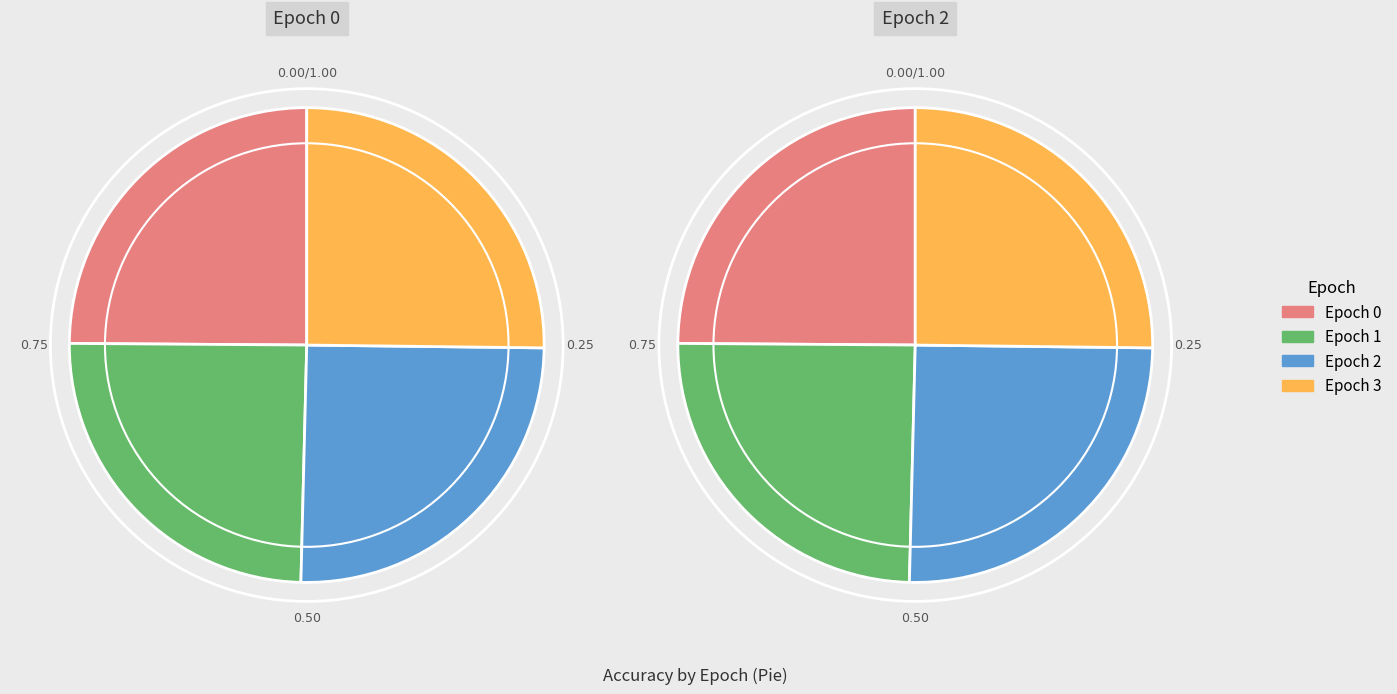

Does 1 represent more than half of the total?

No